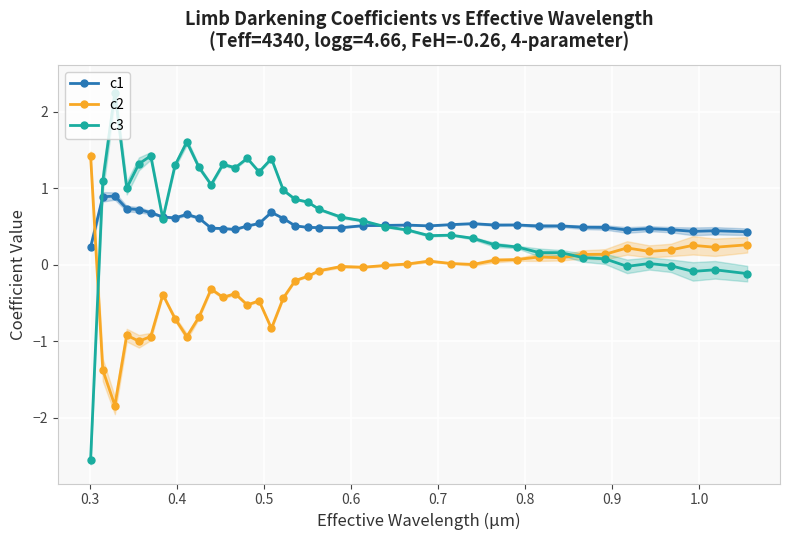

How many values in c3 are above zero?

33